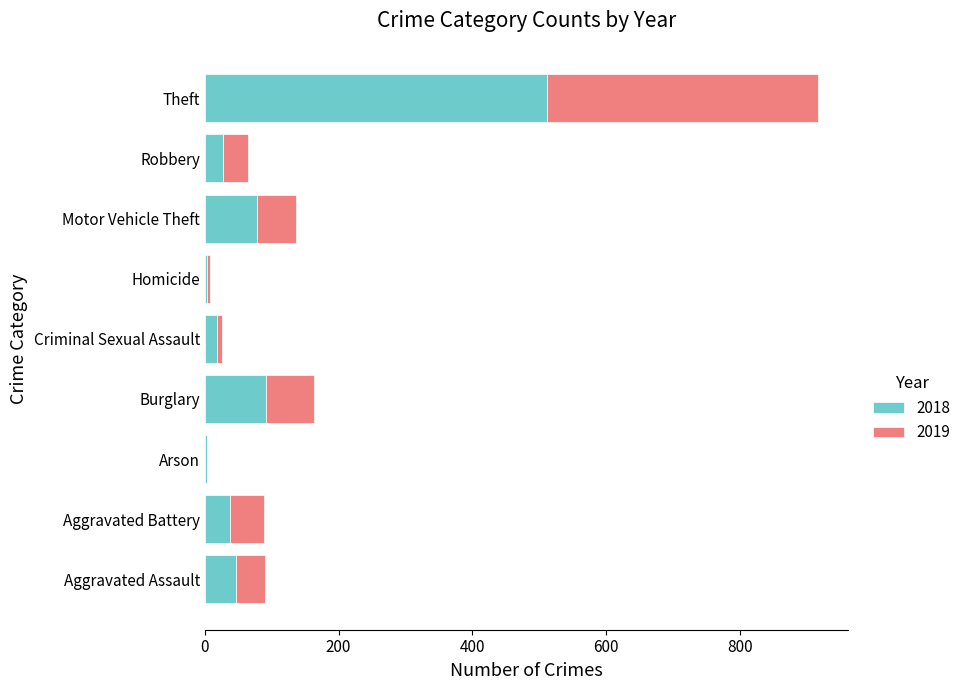

How many categories are shown in the chart?

9